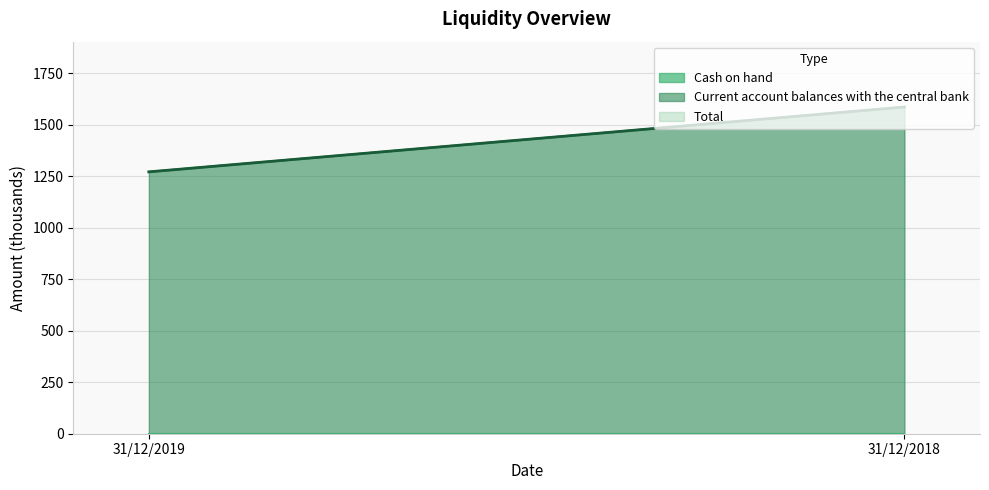

Which category has the highest value in the Total series?

31/12/2018